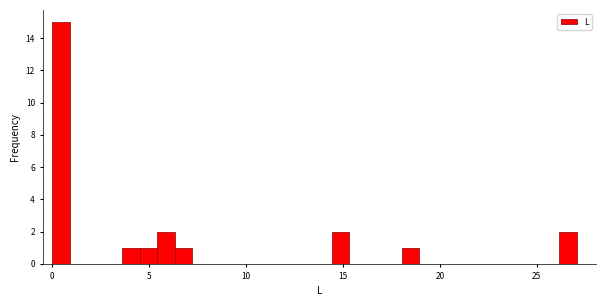

Around what value on the x-axis is the tallest bar? Give the approximate position of its centre, as read against the axis.

0.5